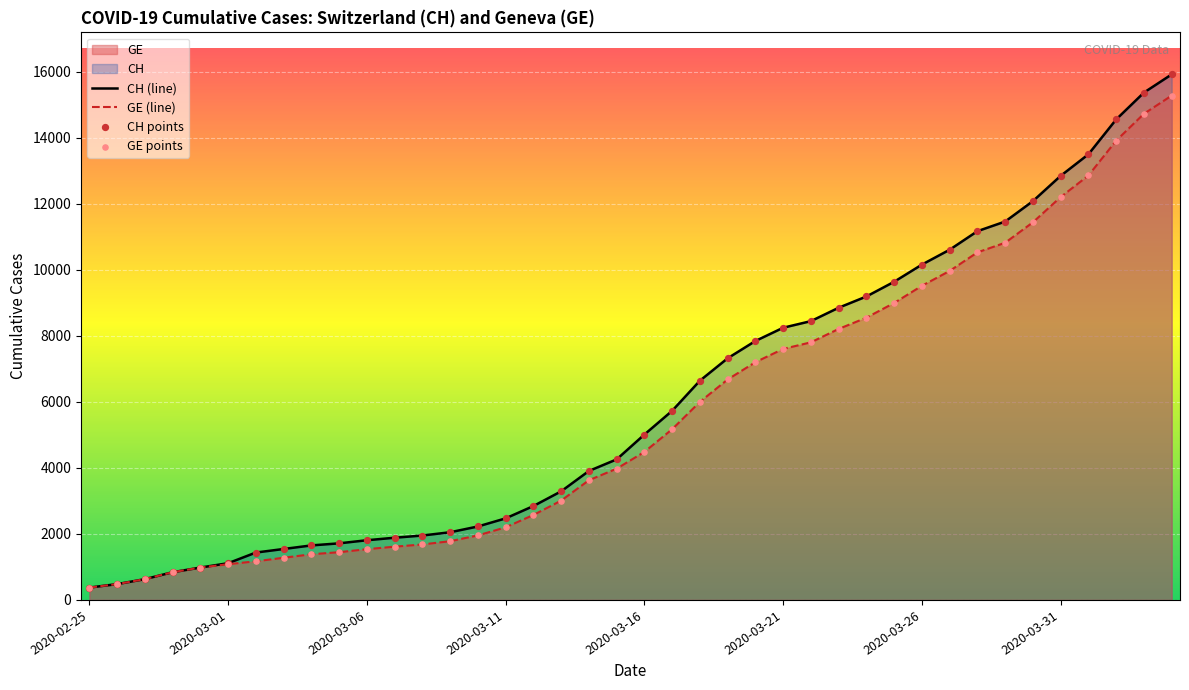

Which series reaches the maximum Y coordinate?

CH (line)